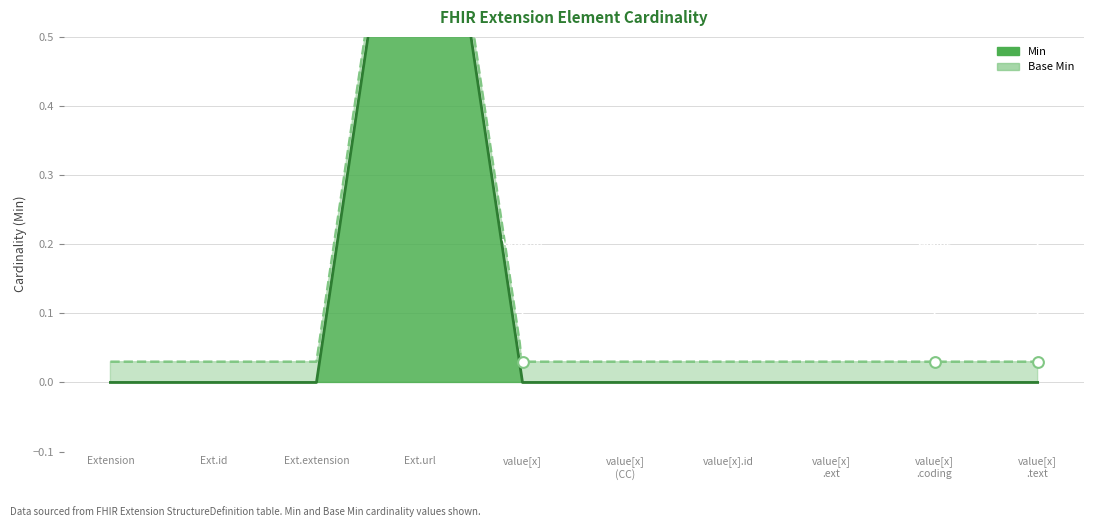

At how many categories does at least one series exceed 0?

10